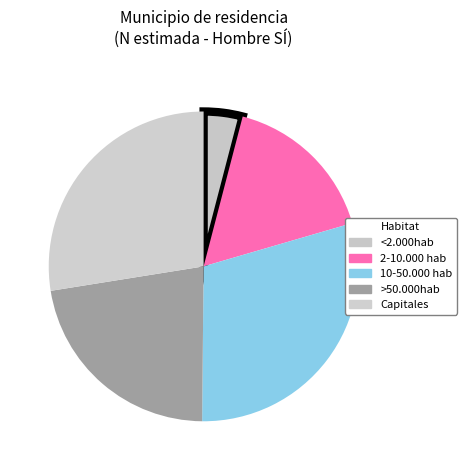

To the nearest percent, what is the difference between the <2.000hab and 2-10.000 hab slice percentages?

12%